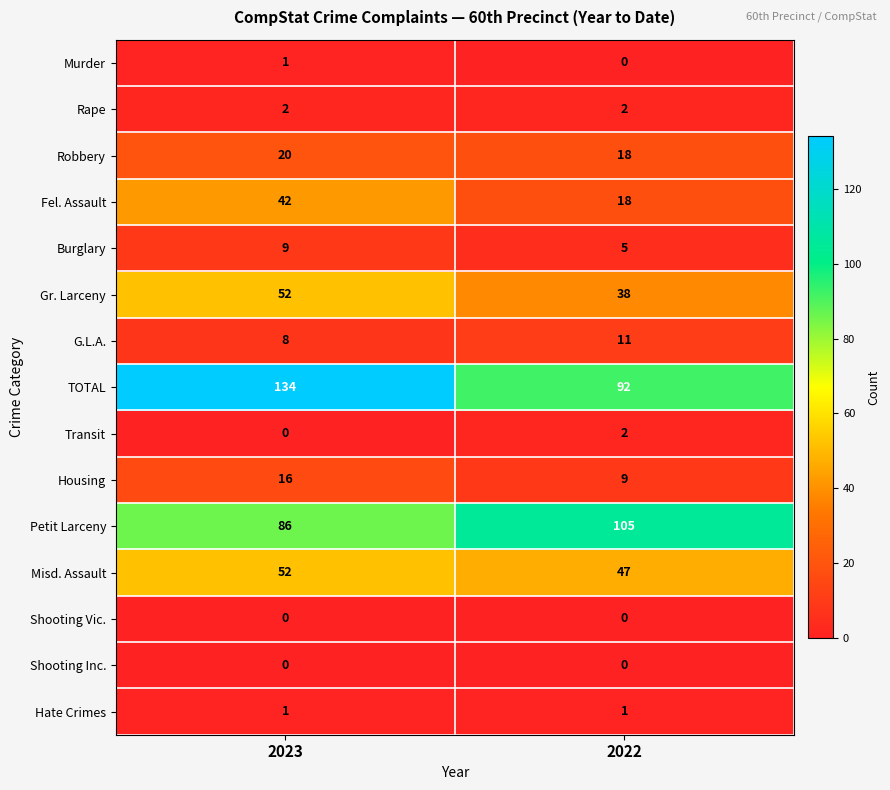

True or false: G.L.A. has a value of 8 at 2023.

True